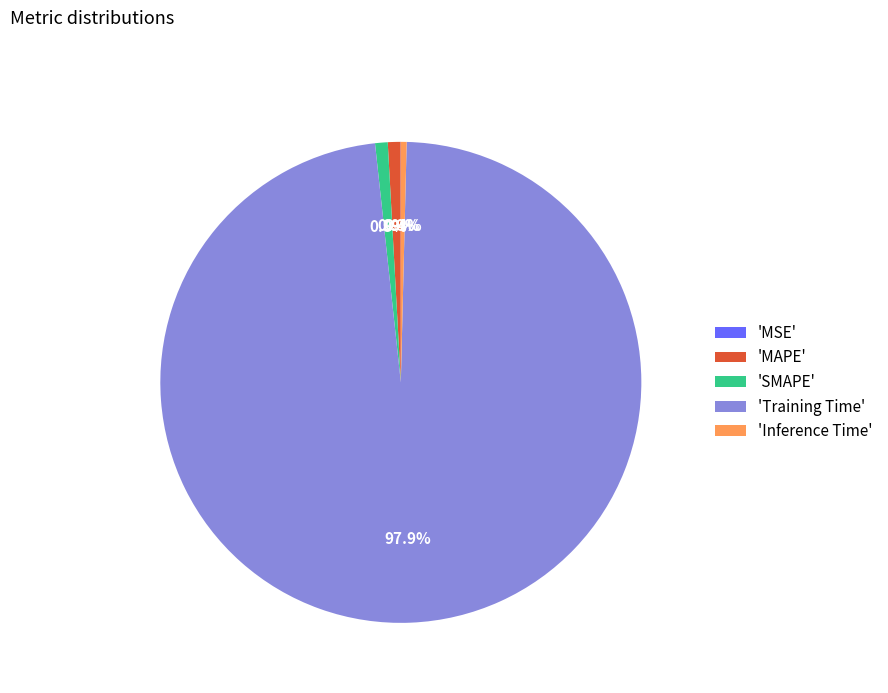

Does any single category account for the majority?

Yes